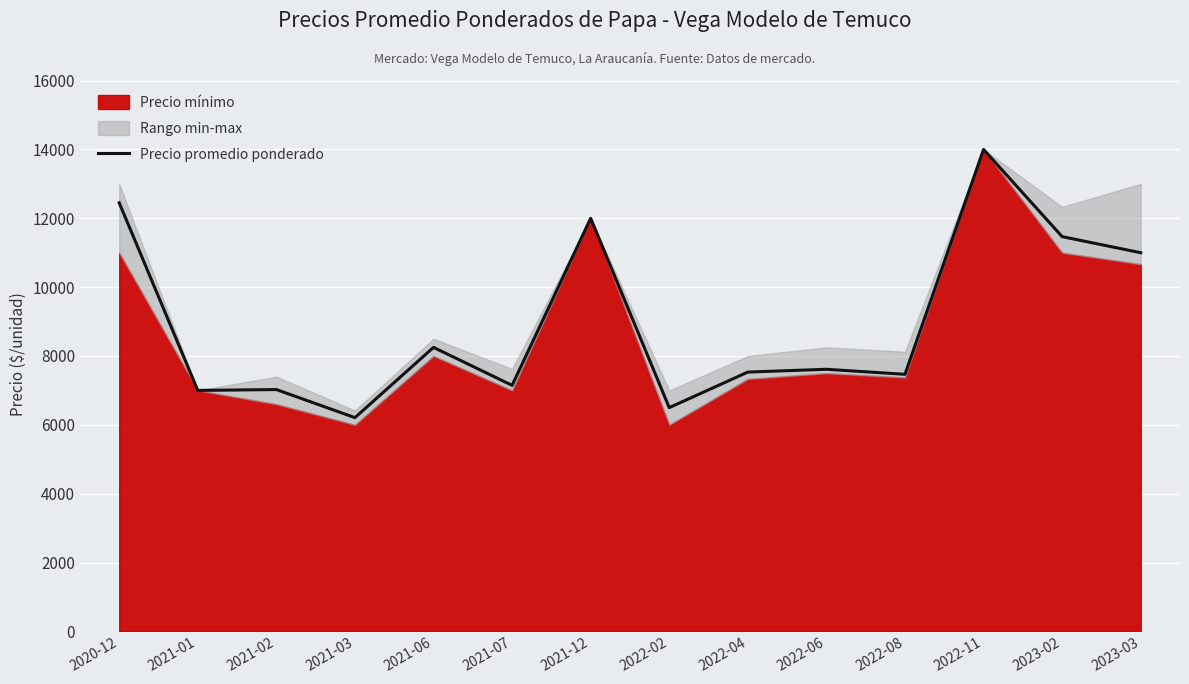

At which category does the data reach its first local valley?

2021-01